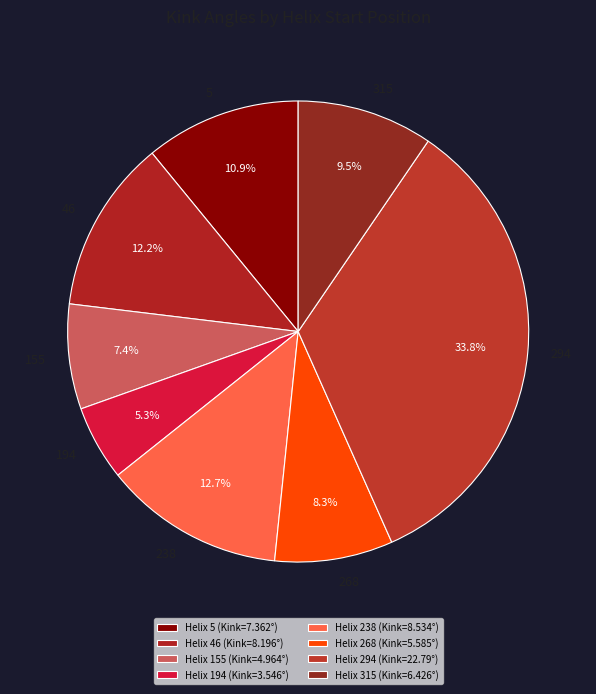

Rank the categories by value from lowest to highest.

Helix 194 (Kink=3.546°), Helix 155 (Kink=4.964°), Helix 268 (Kink=5.585°), Helix 315 (Kink=6.426°), Helix 5 (Kink=7.362°), Helix 46 (Kink=8.196°), Helix 238 (Kink=8.534°), Helix 294 (Kink=22.79°)